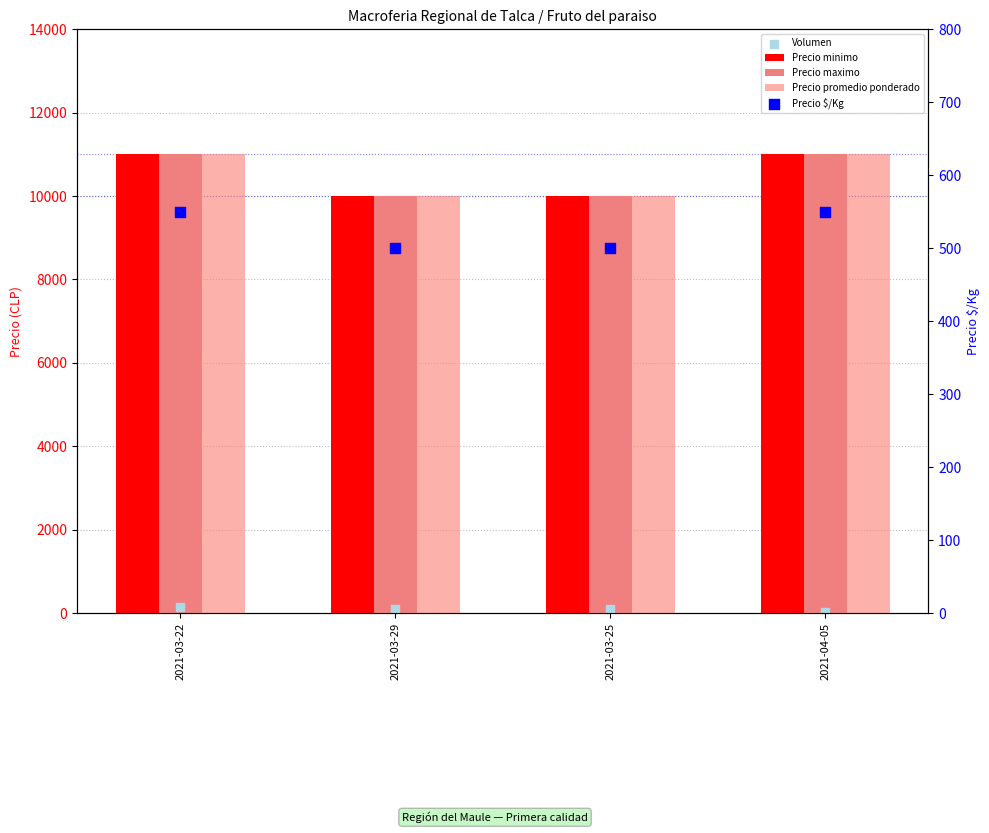

What are all the series names shown in the legend?

Precio minimo, Precio maximo, Precio promedio ponderado, Volumen, Precio $/Kg